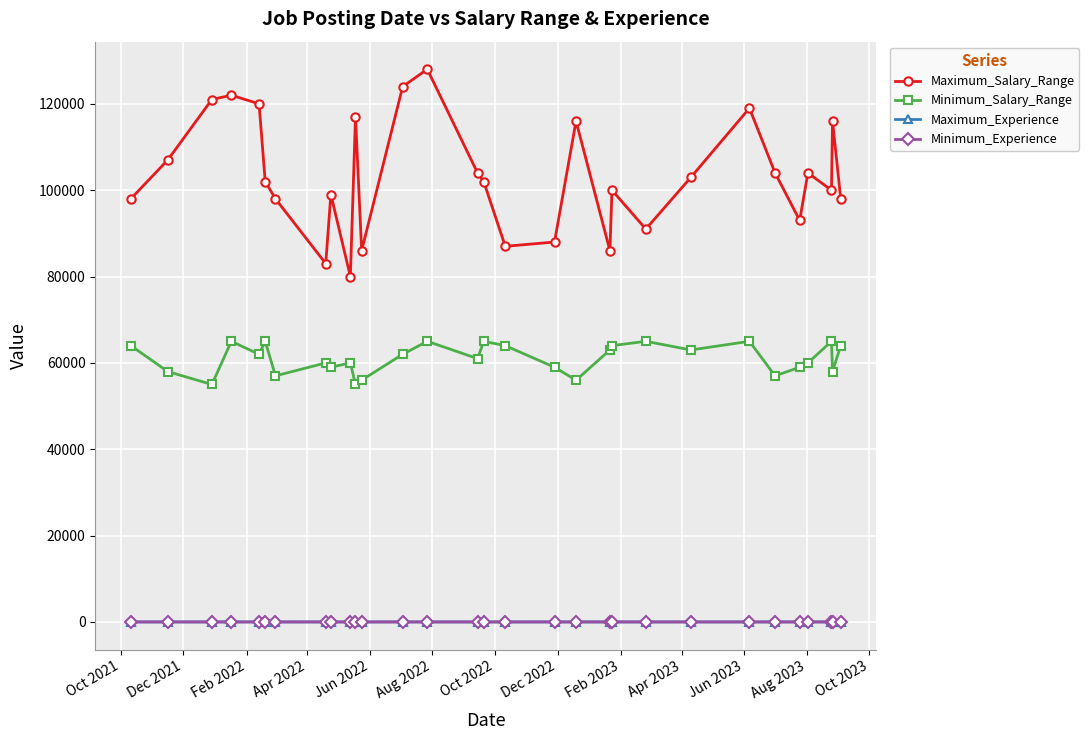

What are all the series names shown in the legend?

Maximum_Salary_Range, Minimum_Salary_Range, Maximum_Experience, Minimum_Experience